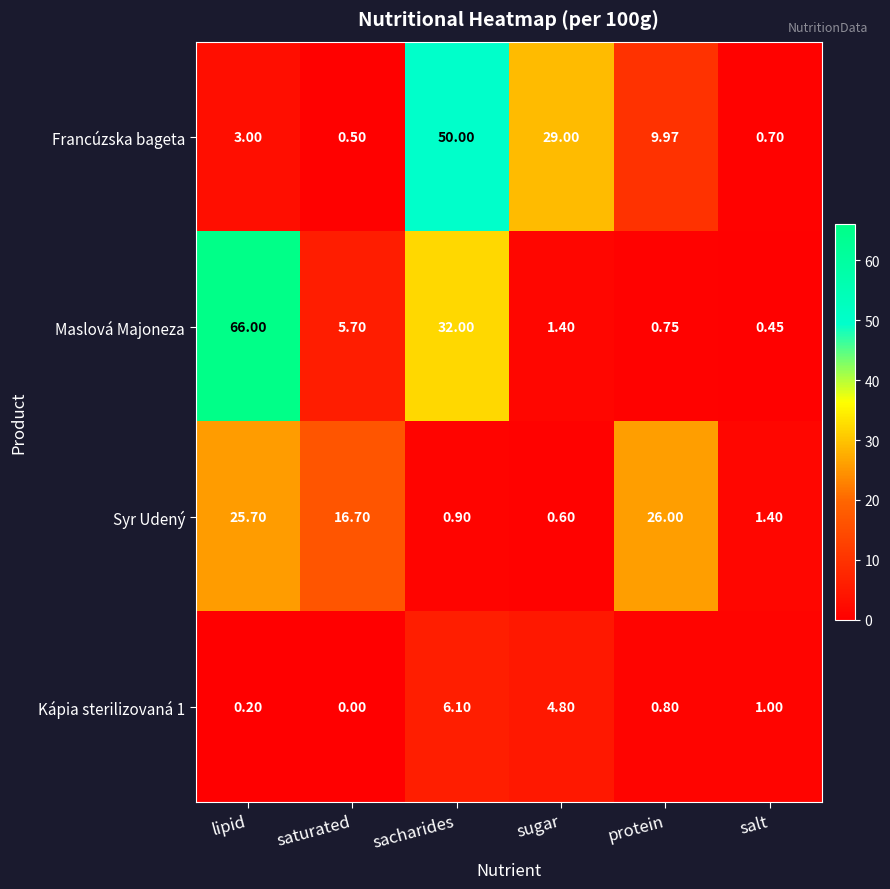

What is the greatest value displayed?

66.0